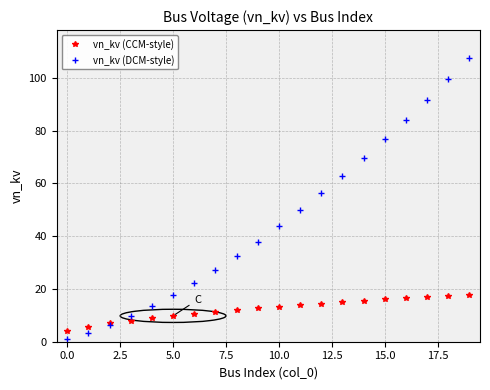

What is the smallest value displayed?

1.2